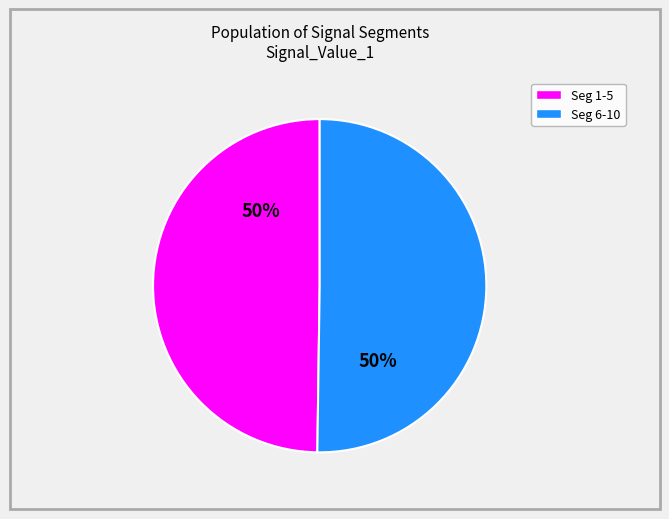

Count the number of slices in the pie.

2